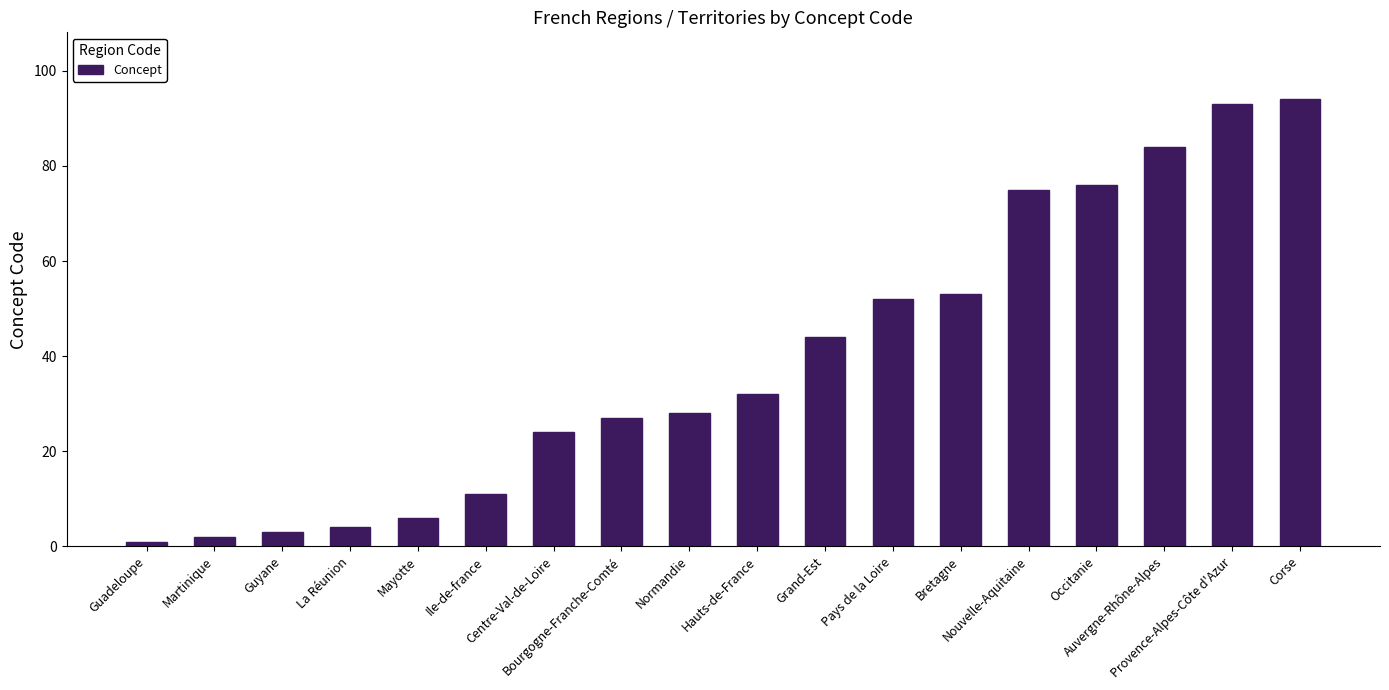

What is the sum of all values?

709